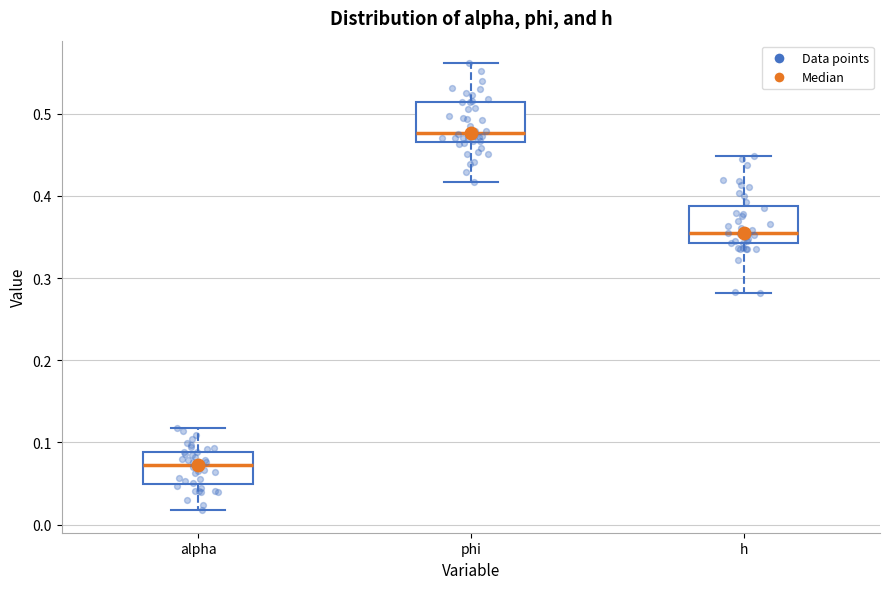

Reading left to right, transcribe this box plot: for each box, give where its median line is, the range the box spans, and where its two whiskers end, as read against the y-axis. The values are not printed on the chart, so give them approximately, as read against the axis.

alpha: median 0.07, box 0.05 to 0.09, whiskers 0.02 to 0.12
phi: median 0.48, box 0.47 to 0.51, whiskers 0.42 to 0.56
h: median 0.35, box 0.34 to 0.39, whiskers 0.28 to 0.45